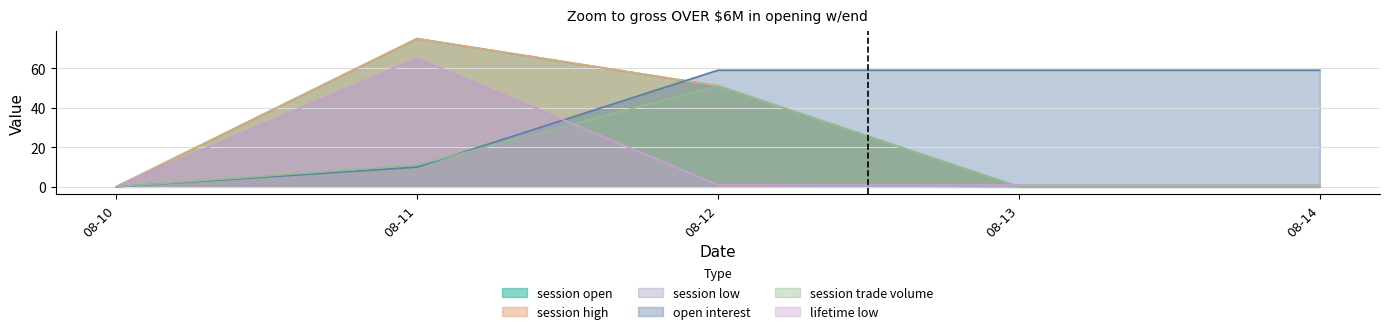

Does the chart display data point markers on the line(s)?

No